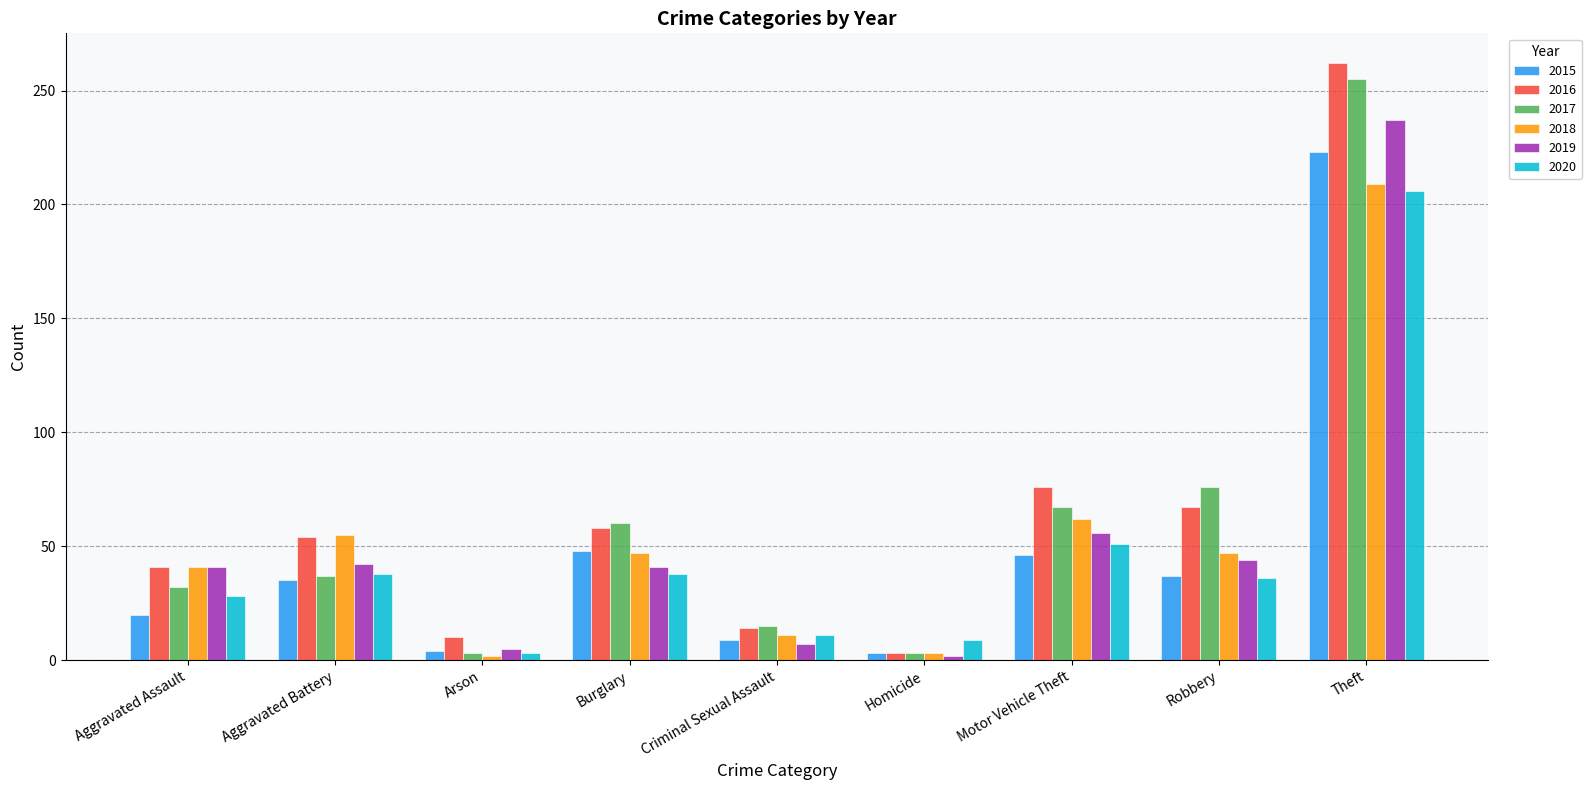

Which series has the largest total across all categories?

2016